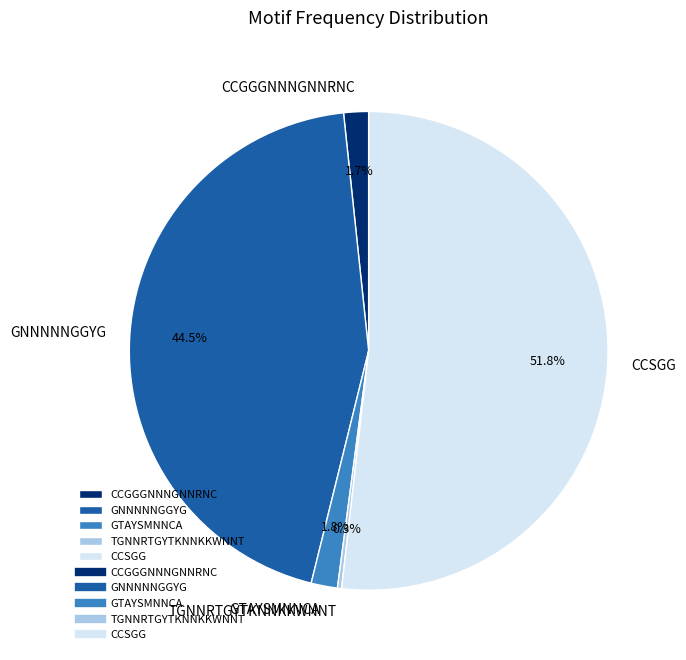

Is there a majority slice in this chart?

Yes